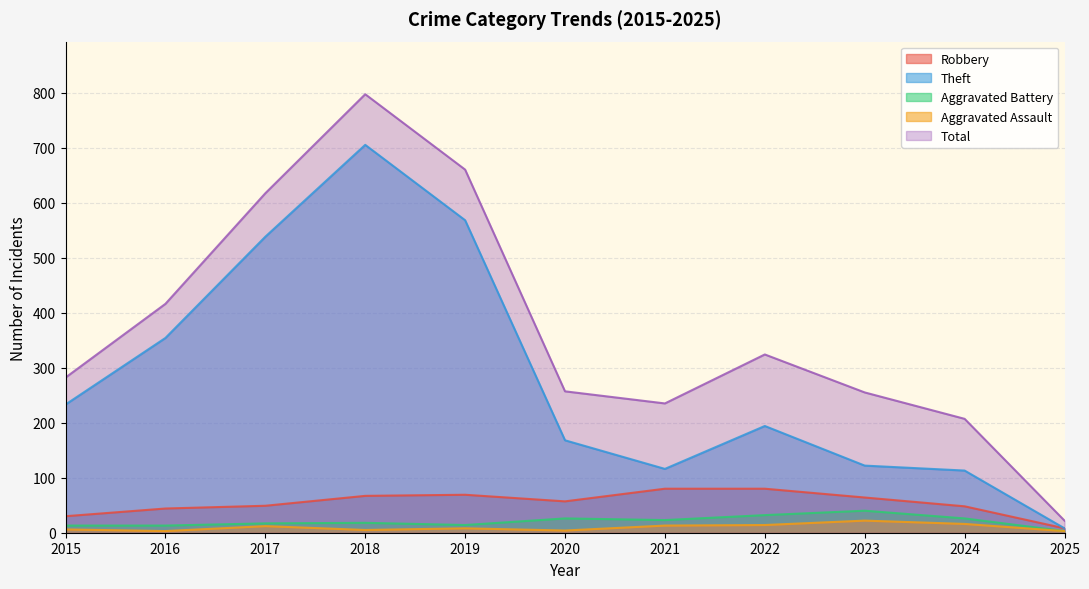

At which label does Total reach its minimum?

2025